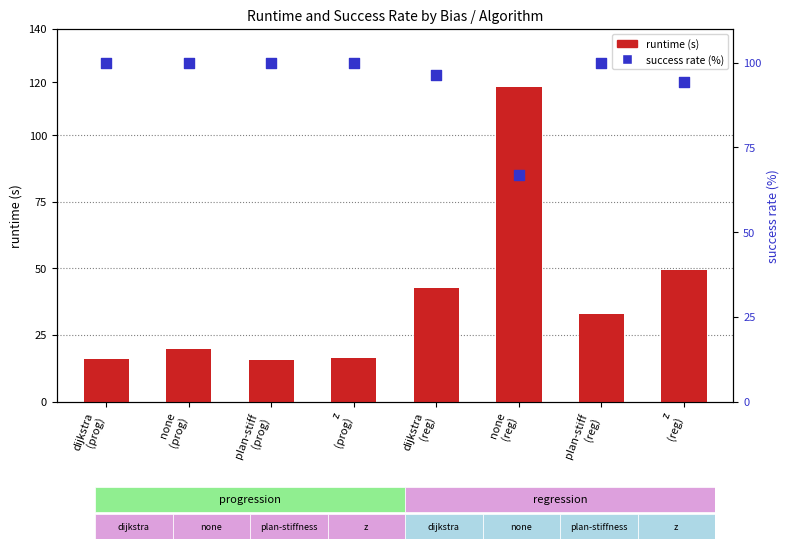

Which series has the largest total across all categories?

success rate